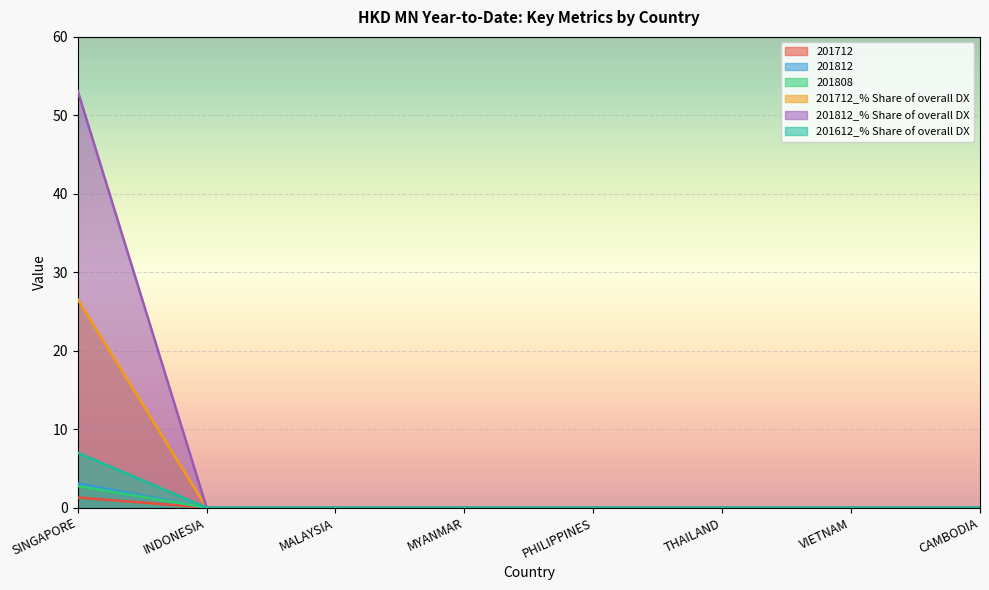

Which label corresponds to the largest value in the chart?

SINGAPORE